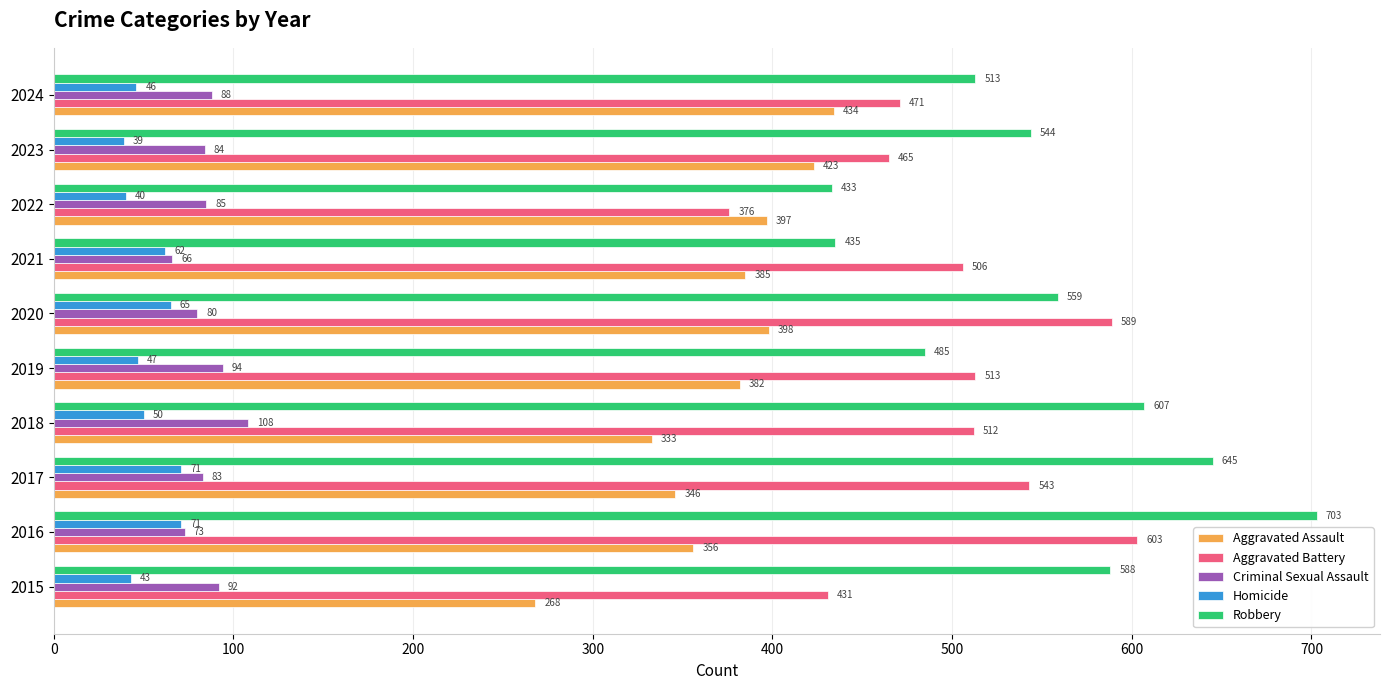

What are all the series names shown in the legend?

Aggravated Assault, Aggravated Battery, Criminal Sexual Assault, Homicide, Robbery